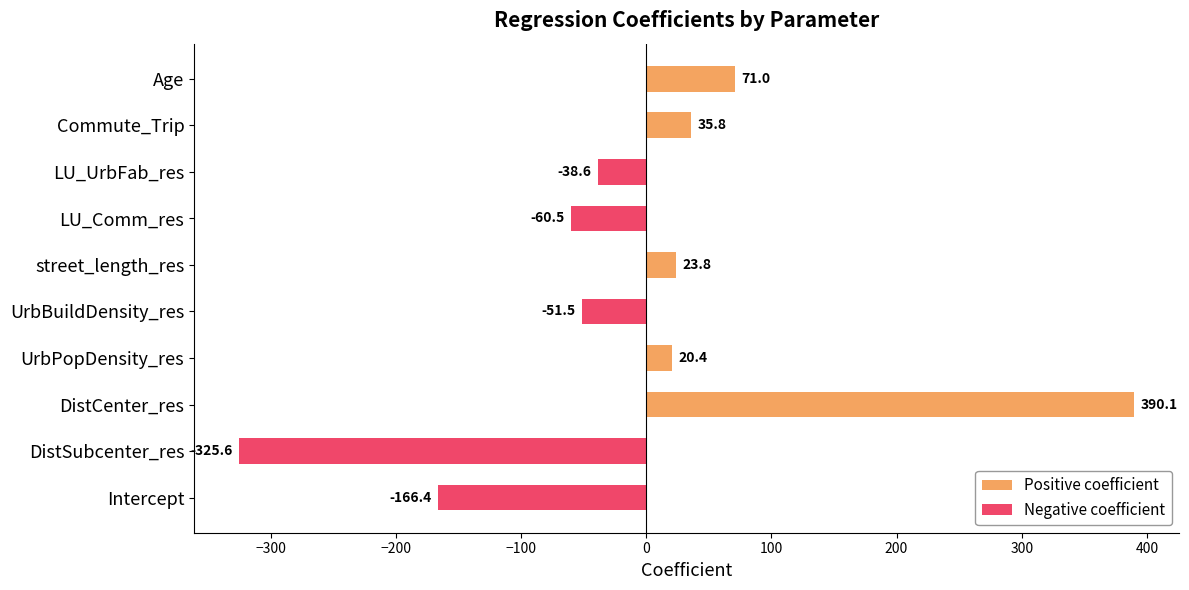

Reading left to right, what are all the values shown in this chart?

Positive coefficient: 0.0	0.0	390.1	20.4	0.0	23.8	0.0	0.0	35.8	71.0
Negative coefficient: -166.4	-325.6	0.0	0.0	-51.5	0.0	-60.5	-38.6	0.0	0.0